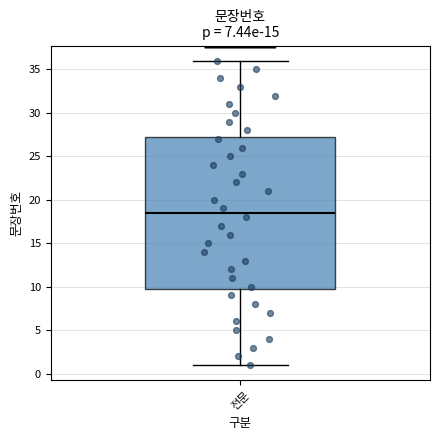

Read this box plot against the y-axis: the position of the median line, the range covered by the box, and the ends of both whiskers. The values are not printed on the chart, so give them approximately, as read against the axis.

median 18.5, box 10.0 to 27.5, whiskers 1.0 to 36.0